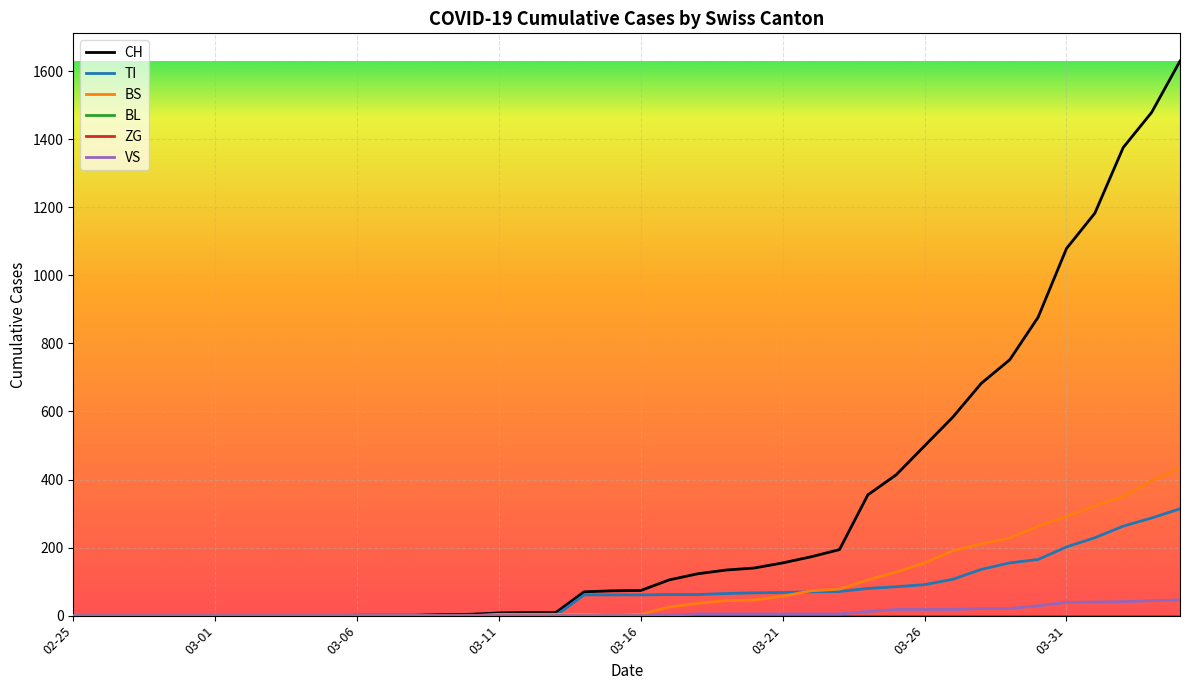

What is the maximum value shown in the chart?

1630